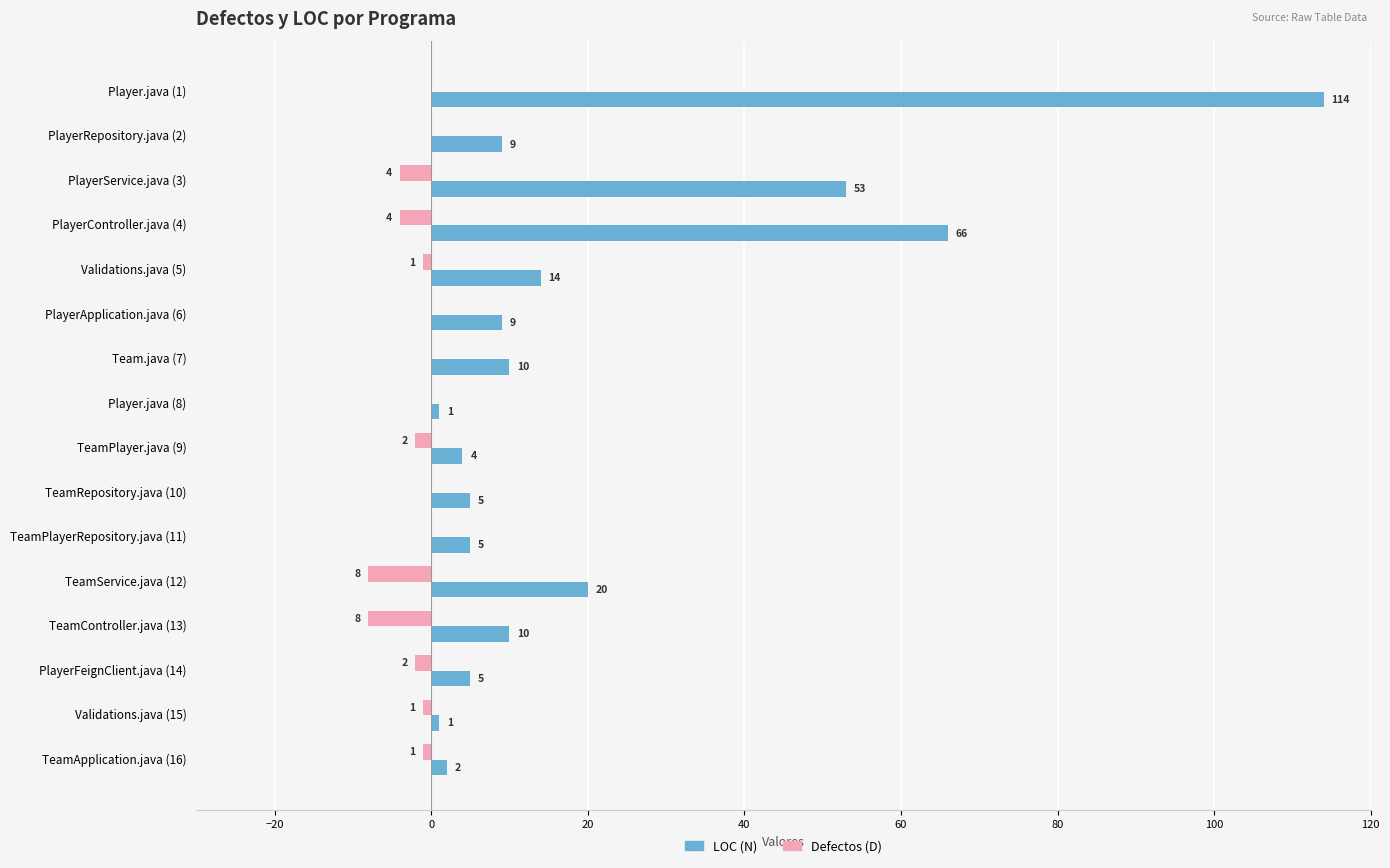

Is the value of Defectos (D) at PlayerFeignClient.java (14) greater than the value of LOC (N) at PlayerController.java (4)?

No